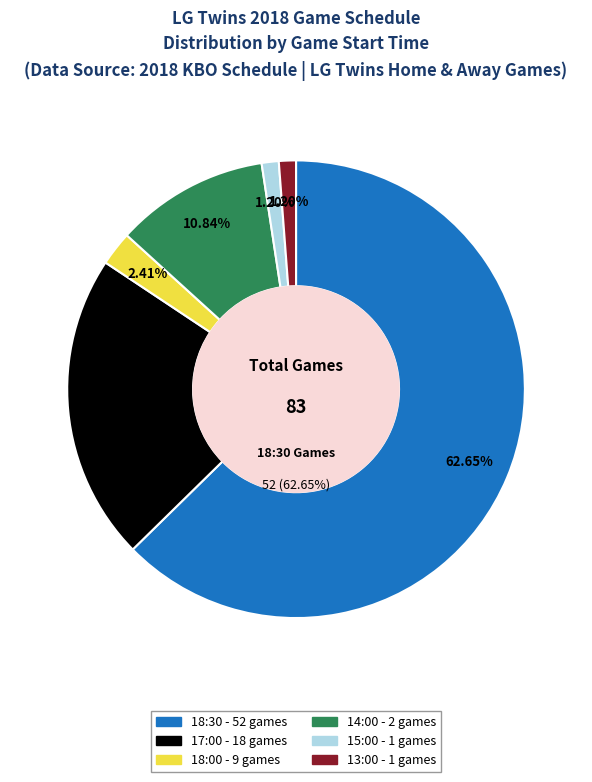

Count the number of slices in the pie.

6